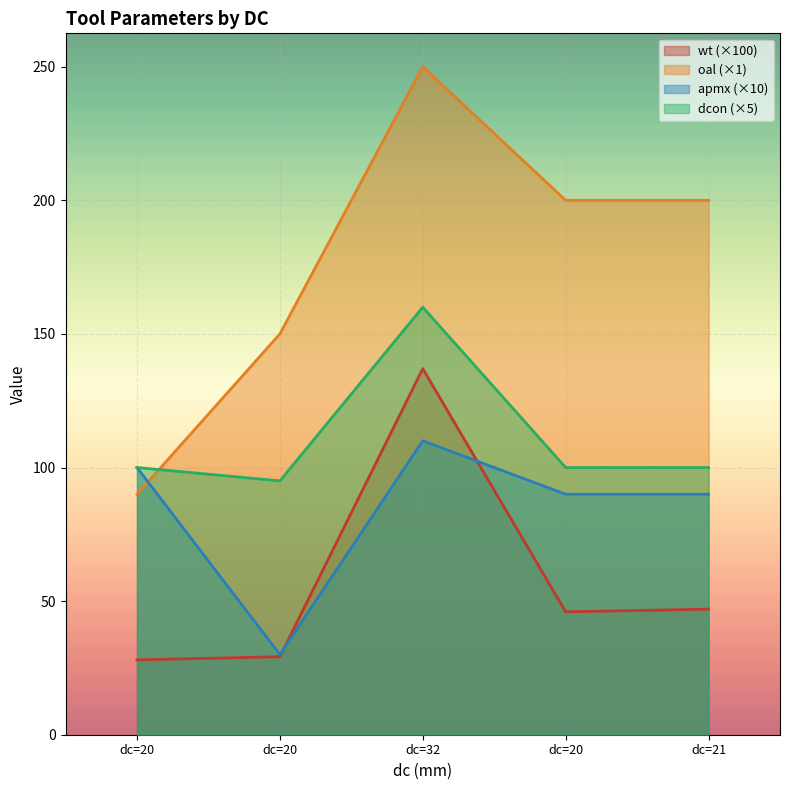

List the series in order of their overall mean, highest first.

oal (×1), dcon (×5), apmx (×10), wt (×100)